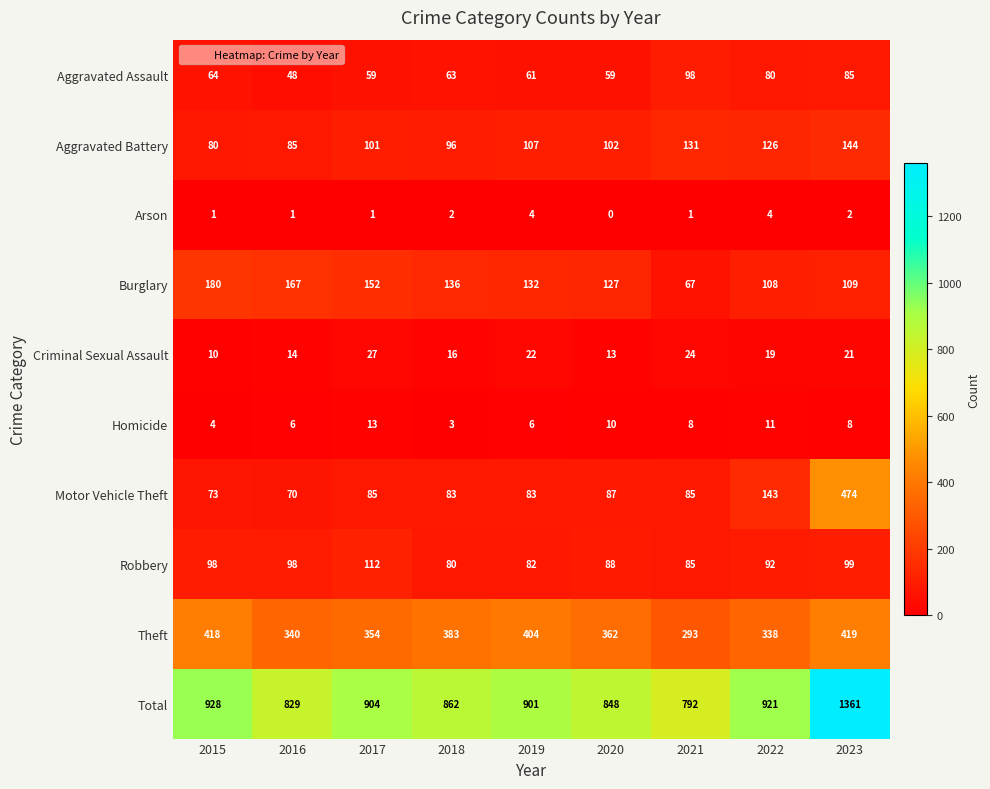

The Criminal Sexual Assault series shows 6 at 2020. True or false?

False